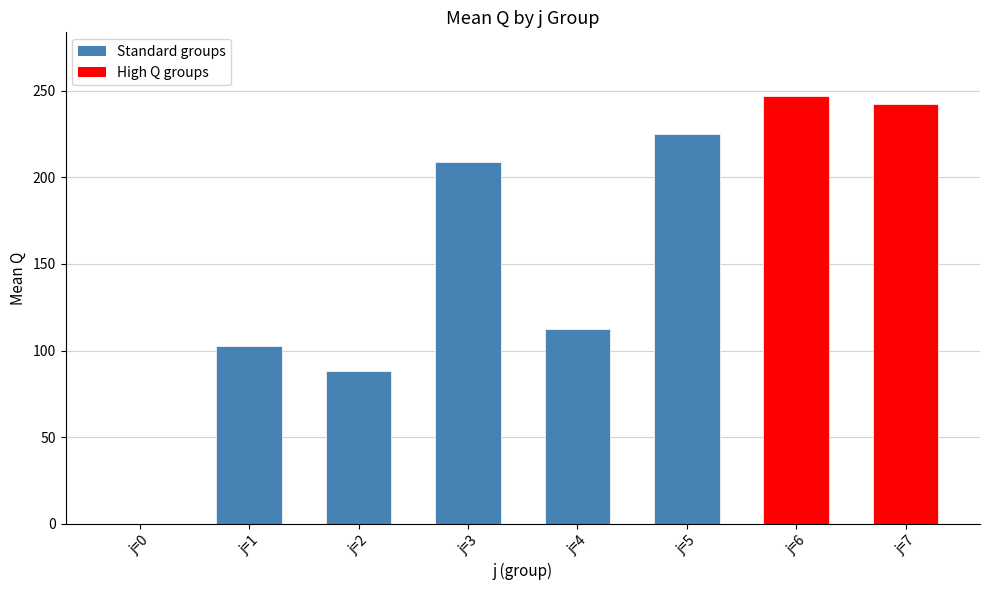

What is the maximum value shown in the chart?

246.6